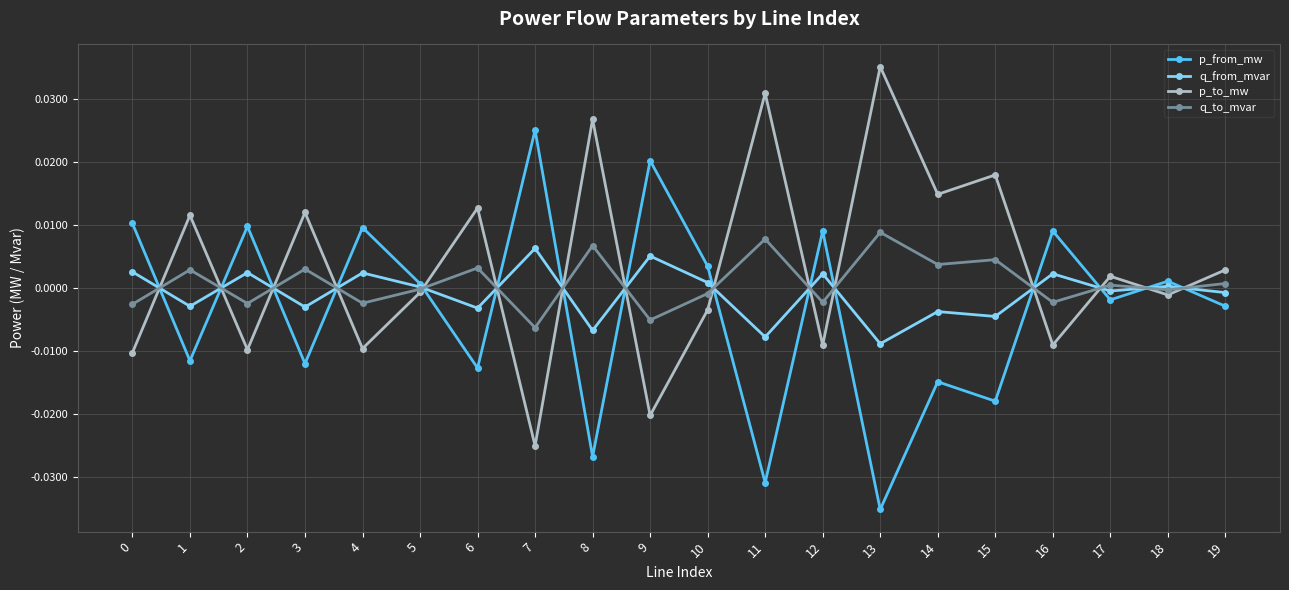

Is it true that p_to_mw equals 0.0 at 3?

True